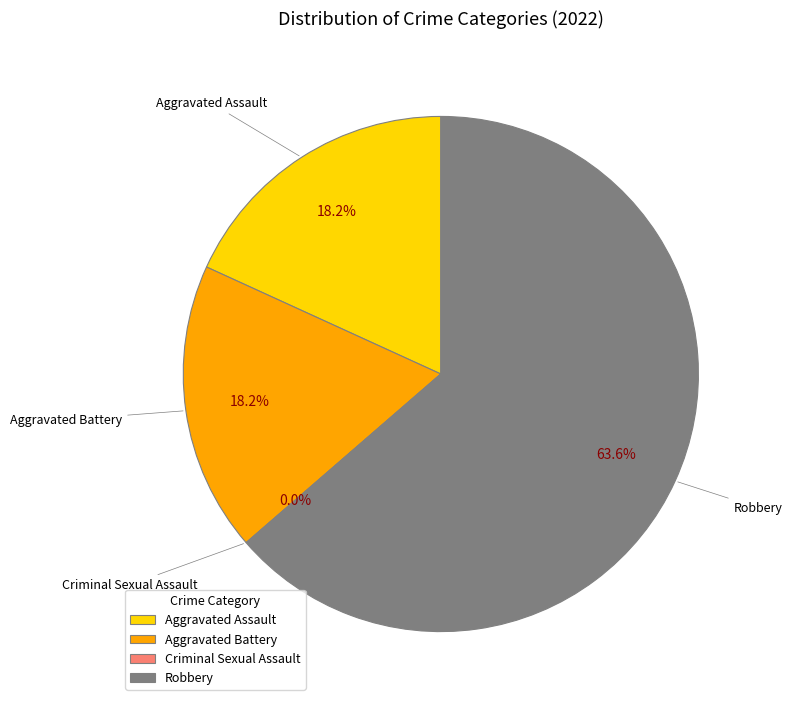

Does Aggravated Assault account for over 50% of the chart?

No